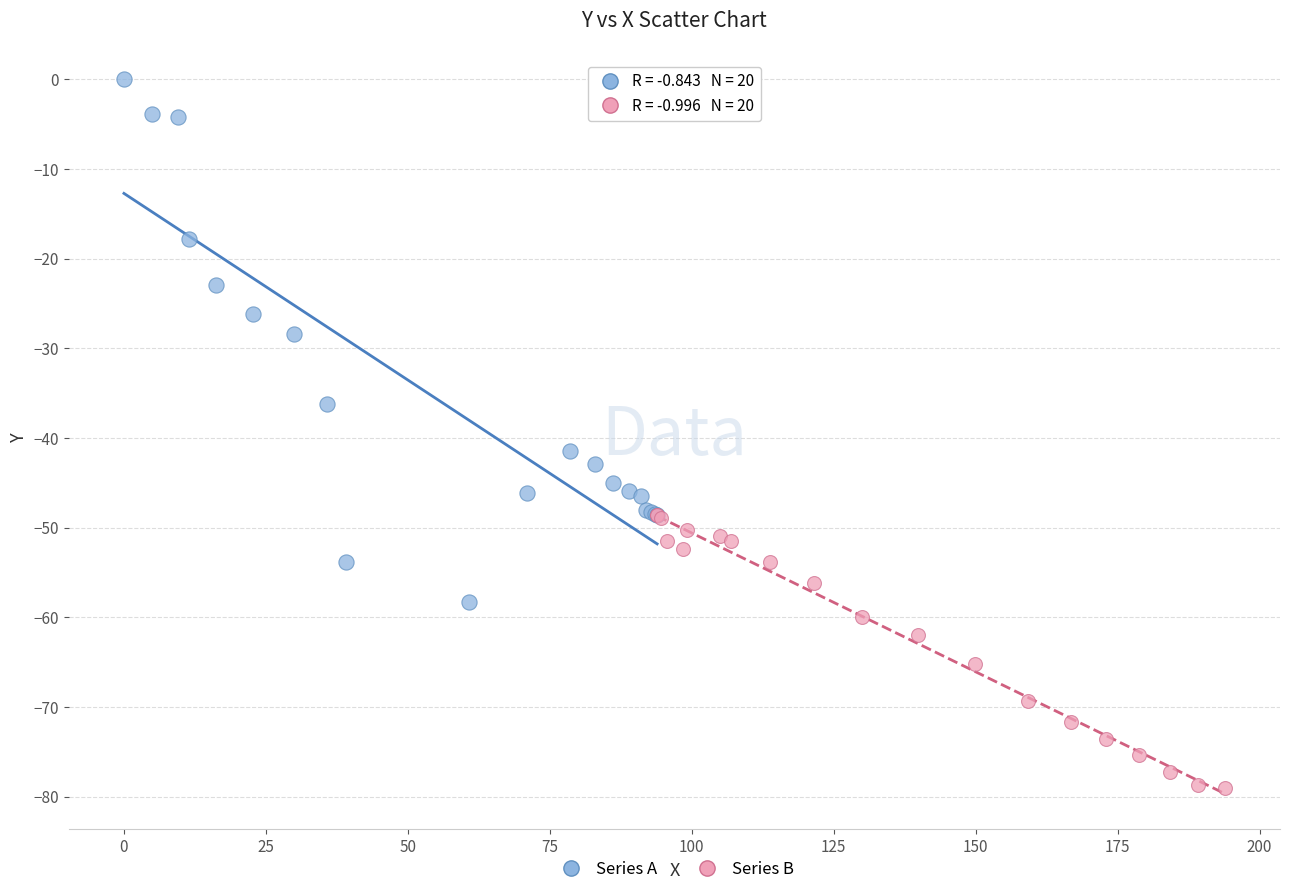

Which series has the widest spread of Y values?

Series A